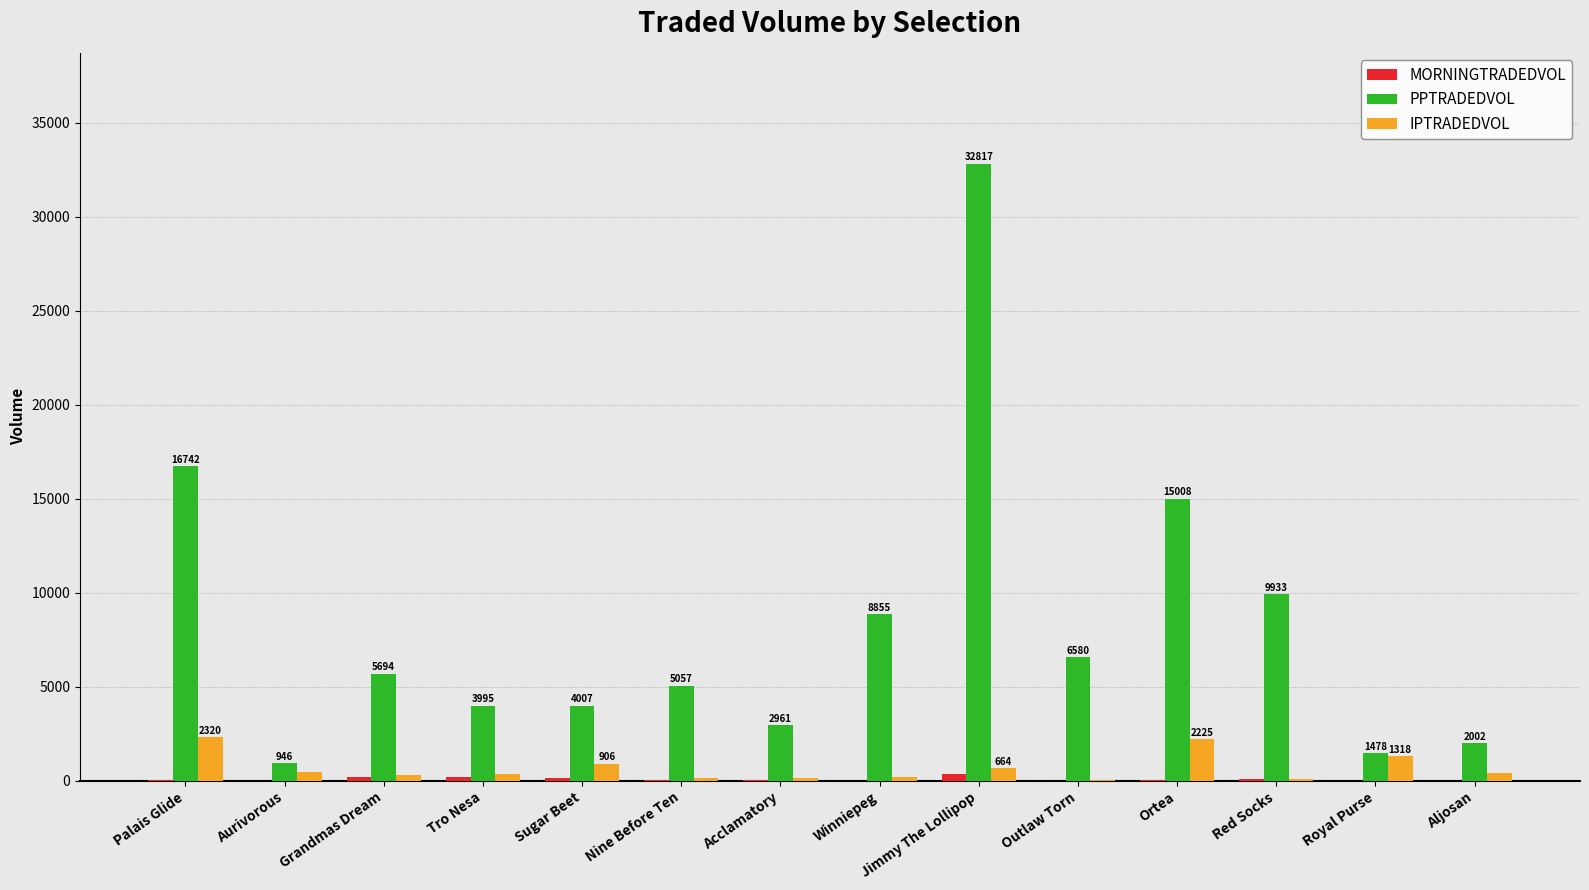

How many values in the PPTRADEDVOL series exceed 5694?

7